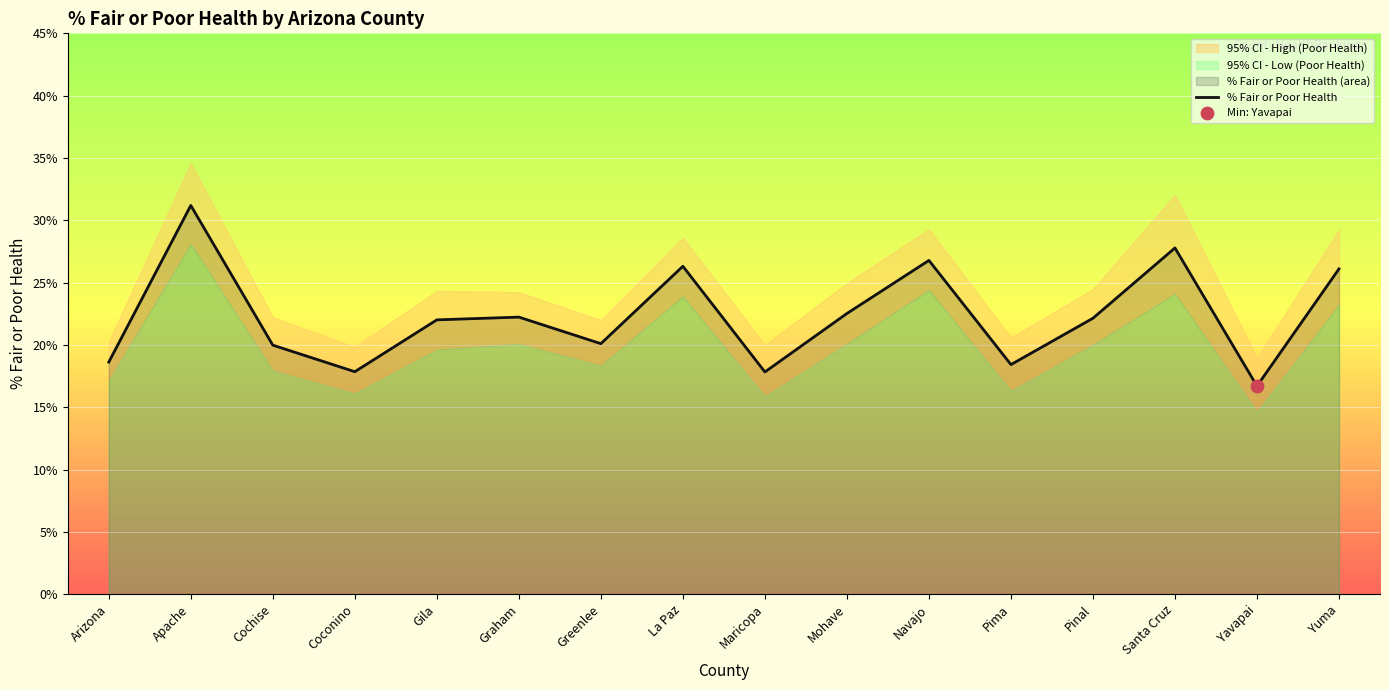

What is the change in value from Mohave to Yavapai?

-5.8